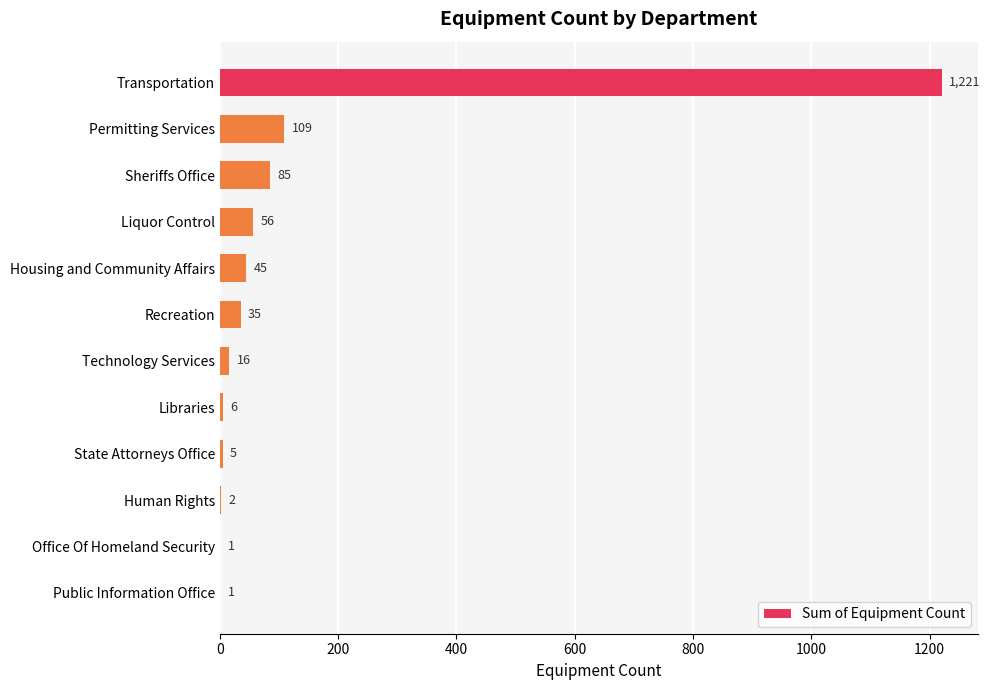

What is the sum of the values at Housing and Community Affairs and Technology Services?

61